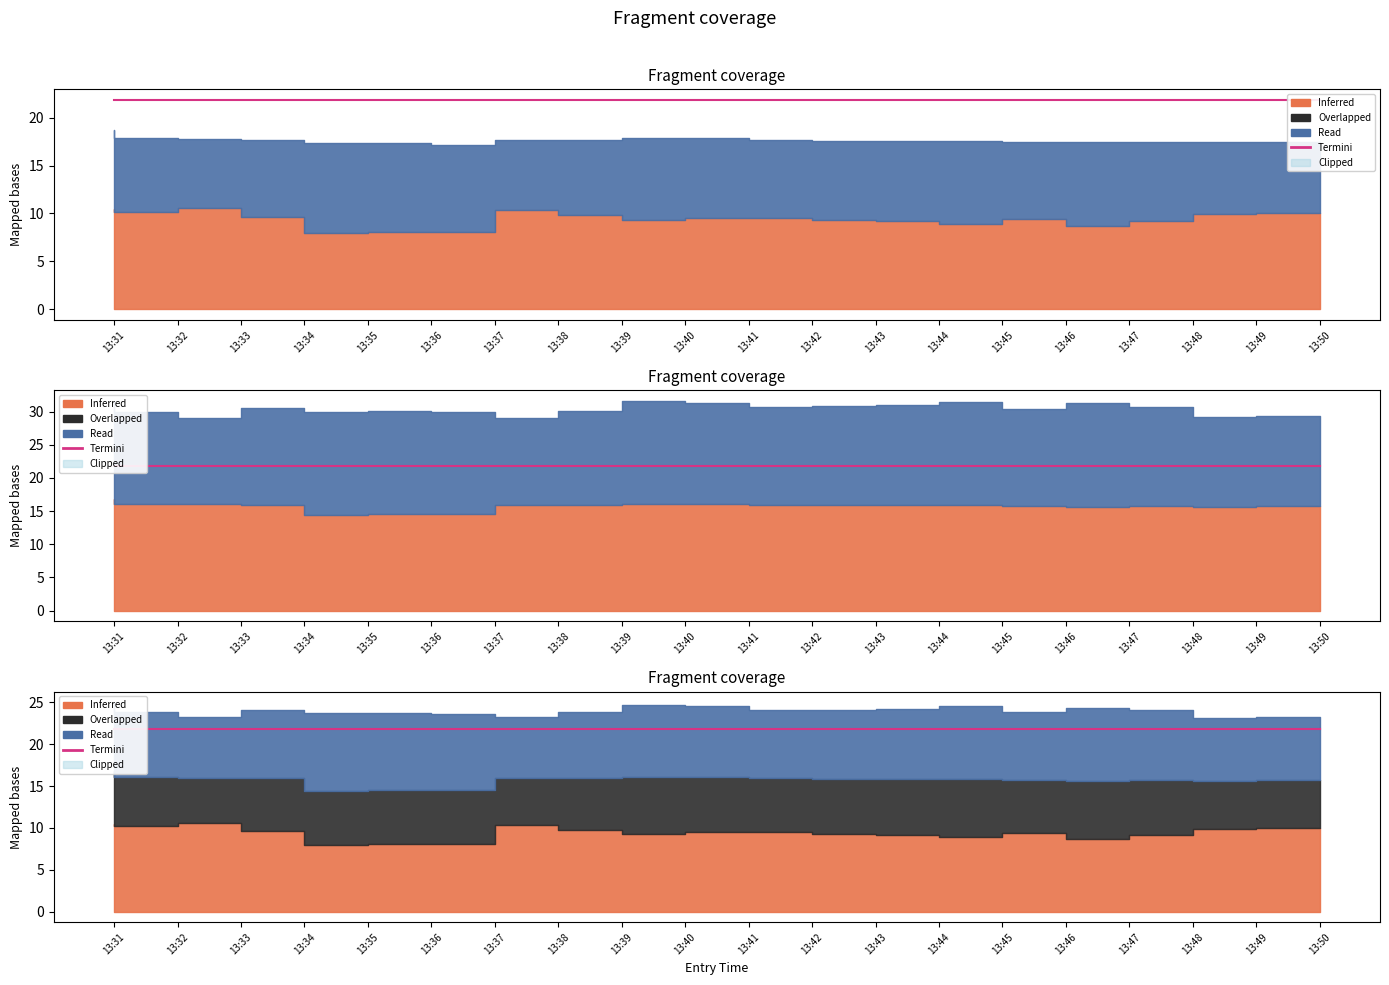

Reading left to right, transcribe all the data shown in this chart.

entry_bid_C: 10.5	10.2	10.6	9.6	8.0	8.1	8.1	10.4	9.8	9.3	9.5	9.5	9.3	9.2	8.9	9.4	8.7	9.2	9.9	10.0
entry_bid_P: 8.2	7.7	7.2	8.1	9.3	9.2	9.0	7.3	7.9	8.6	8.4	8.2	8.3	8.4	8.7	8.1	8.7	8.3	7.5	7.5
sl_C: 16.8	16.1	16.0	15.9	14.4	14.6	14.6	15.9	15.9	16.1	16.1	15.9	15.8	15.8	15.8	15.8	15.7	15.8	15.7	15.8
sl_P: 14.8	13.9	13.0	14.6	15.6	15.6	15.4	13.1	14.2	15.5	15.1	14.8	14.9	15.1	15.7	14.6	15.7	14.9	13.5	13.5
straddle_value: 21.9	21.9	21.9	21.9	21.9	21.9	21.9	21.9	21.9	21.9	21.9	21.9	21.9	21.9	21.9	21.9	21.9	21.9	21.9	21.9